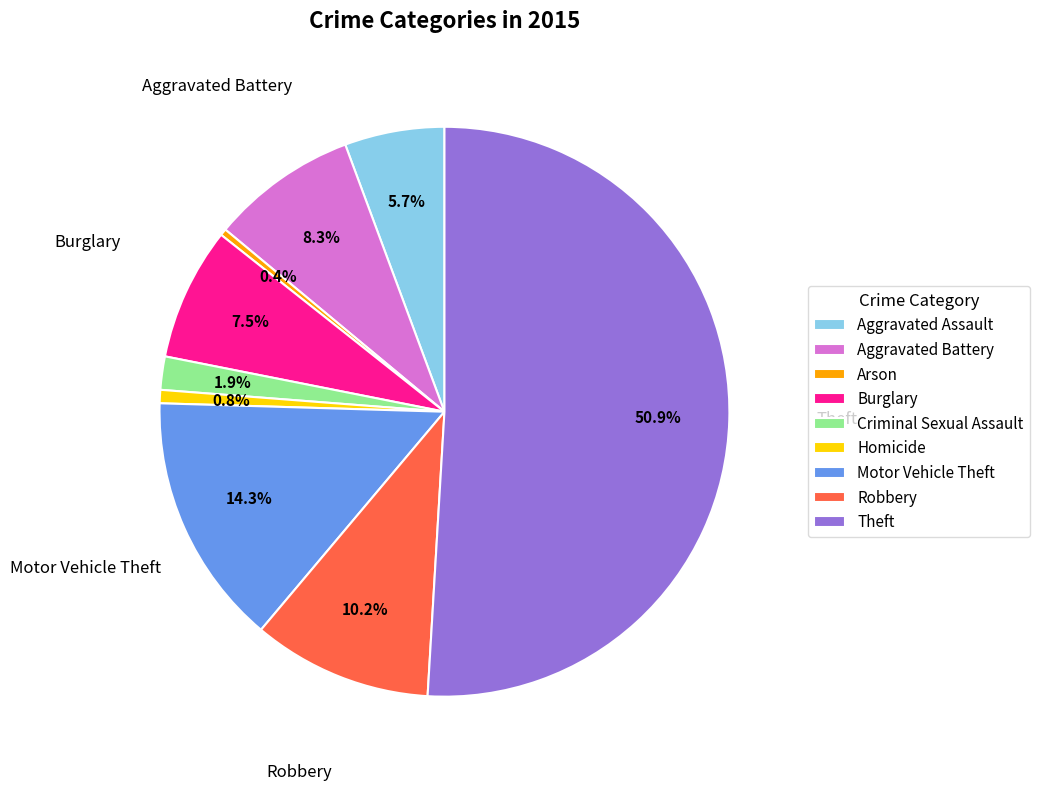

How many segments does this pie chart have?

9